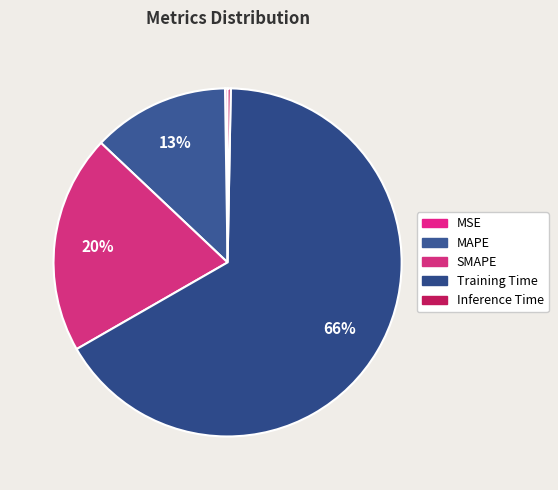

Which has a higher value, SMAPE or Training Time?

Training Time